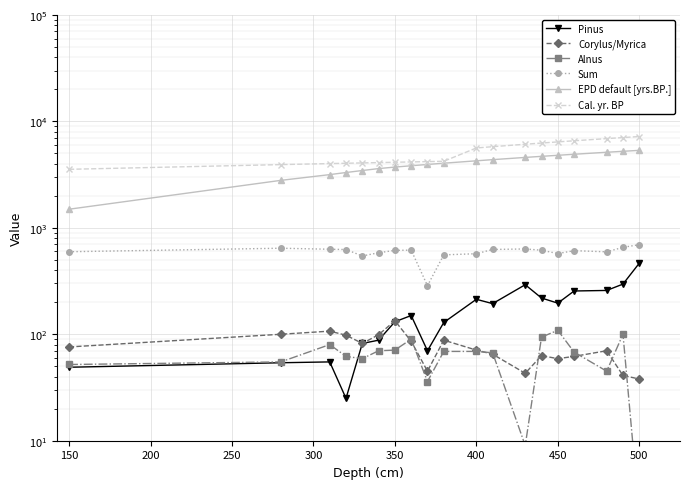

Reading left to right, transcribe all the data shown in this chart.

Pinus: 49	54	55	25	82	88	131	150	70	129	213	194	292	219	196	255	258	296	465
Corylus/Myrica: 76	100	107	98	82	99	134	86	45	88	71	65	43	63	59	62	70	41	38
Alnus: 52	55	80	62	59	70	71	90	36	69	69	67	9	94	109	68	45	100	2
Sum: 596	643	629	625	544	583	614	617	286	557	571	626	633	616	573	610	595	655	695
EPD default [yrs.BP.]: 1495	2791	3160	3307	3453	3600	3720	3828	3936	4044	4260	4368	4584	4692	4800	4909	5125	5233	5341
Cal. yr. BP: 3544	3924	4012	4041	4070	4099	4129	4158	4187	4216	5624	5782	6097	6255	6412	6570	6886	7043	7201